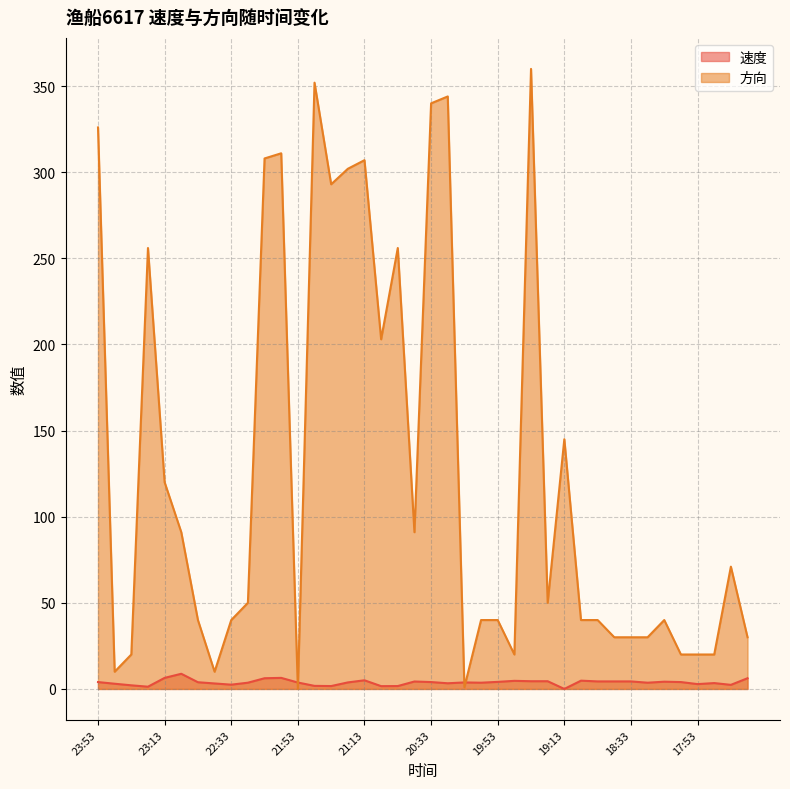

Rank the categories by 方向 value from lowest to highest.

21:53, 20:13, 23:43, 22:44, 23:34, 19:43, 18:03, 17:53, 17:43, 18:43, 18:33, 18:23, 17:23, 22:53, 22:33, 20:04, 19:53, 19:04, 18:53, 18:13, 22:23, 19:24, 17:33, 23:03, 20:43, 23:13, 19:13, 21:03, 23:24, 20:53, 21:33, 21:23, 21:13, 22:13, 22:03, 23:53, 20:33, 20:23, 21:44, 19:34